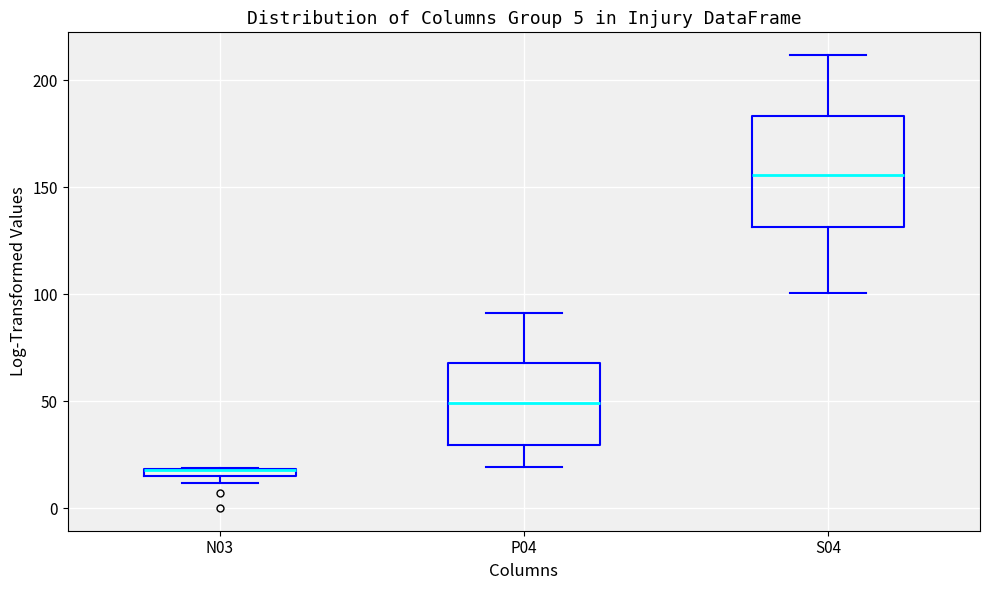

Comparing the boxes themselves (not the whiskers), which one is the tallest?

S04